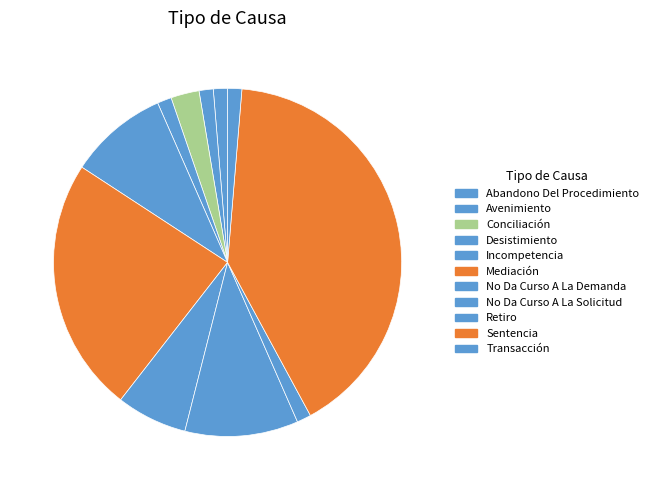

True or false: Conciliación accounts for 1% of the total.

False